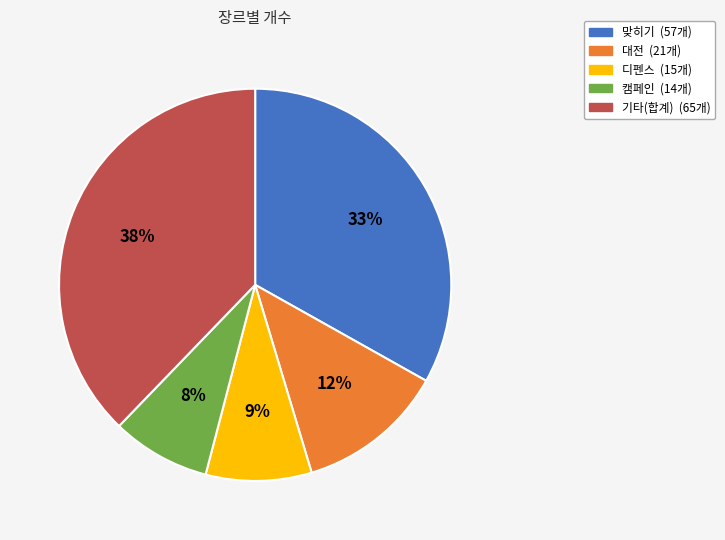

To the nearest percent, what is the difference between the largest and smallest slice percentages?

30%